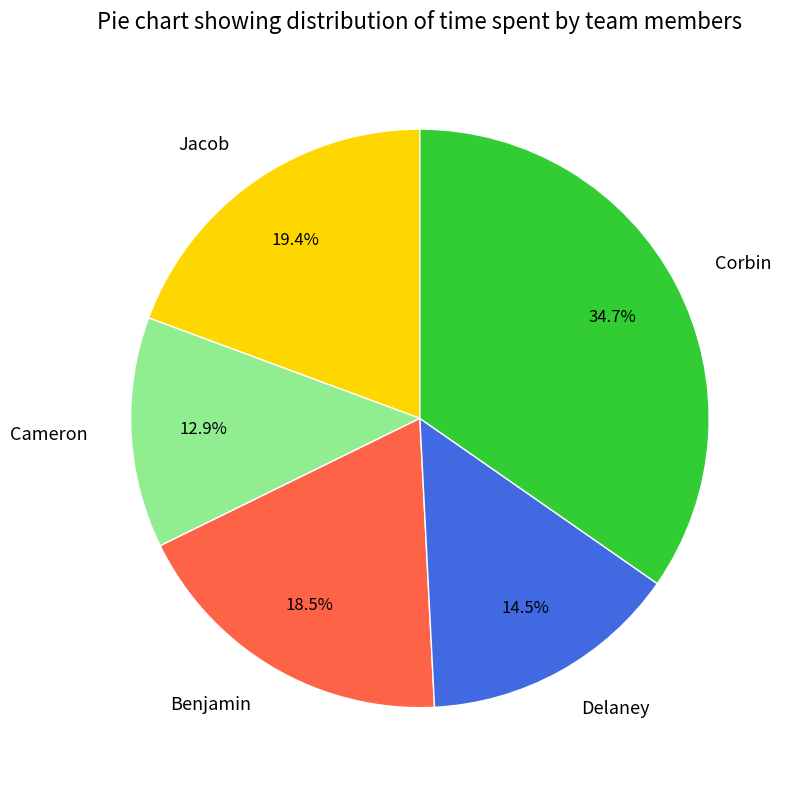

Does Benjamin account for over 50% of the chart?

No